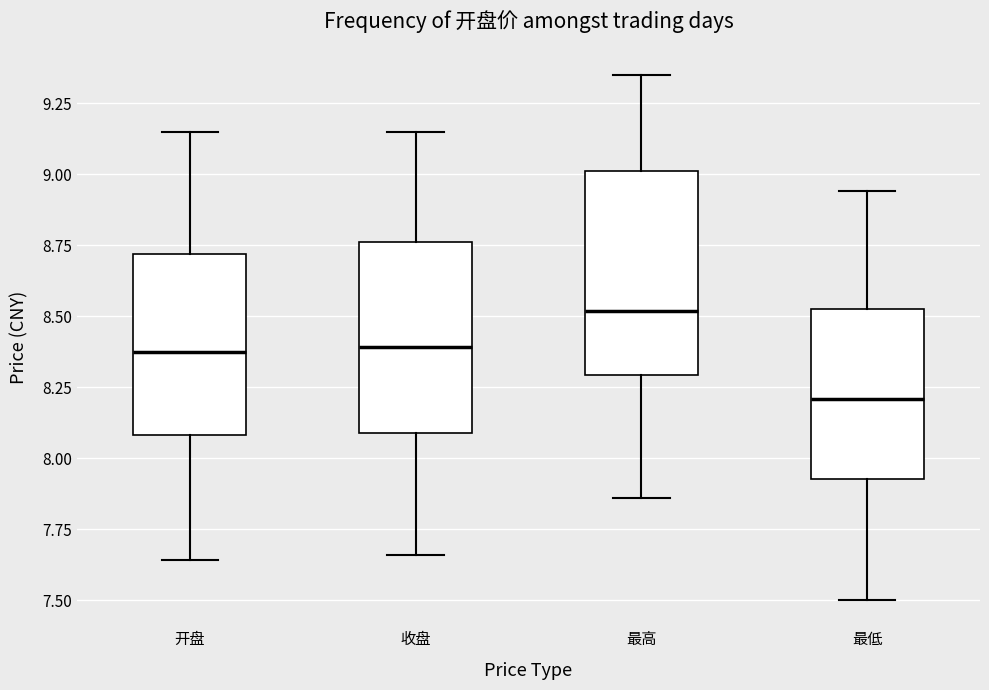

Reading left to right, read every box against the y-axis: the position of its median line, the range the box covers, and the ends of its whiskers. The values are not printed on the chart, so give them approximately, as read against the axis.

开盘: median 8.40, box 8.10 to 8.70, whiskers 7.65 to 9.15
收盘: median 8.40, box 8.10 to 8.75, whiskers 7.65 to 9.15
最高: median 8.50, box 8.30 to 9.00, whiskers 7.85 to 9.35
最低: median 8.20, box 7.95 to 8.55, whiskers 7.50 to 8.95